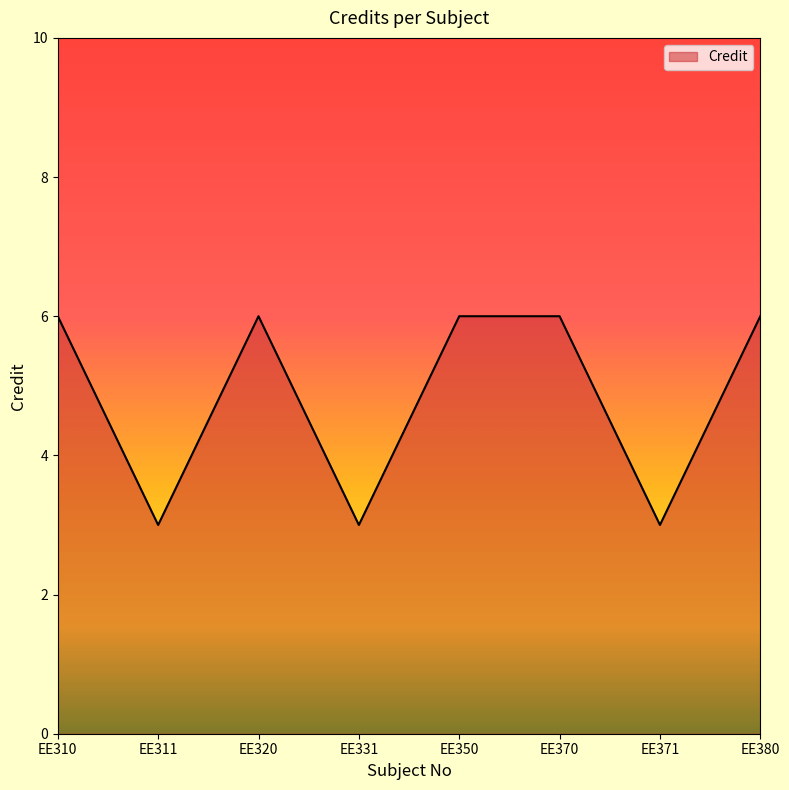

At which category does the data reach its first local peak?

EE320